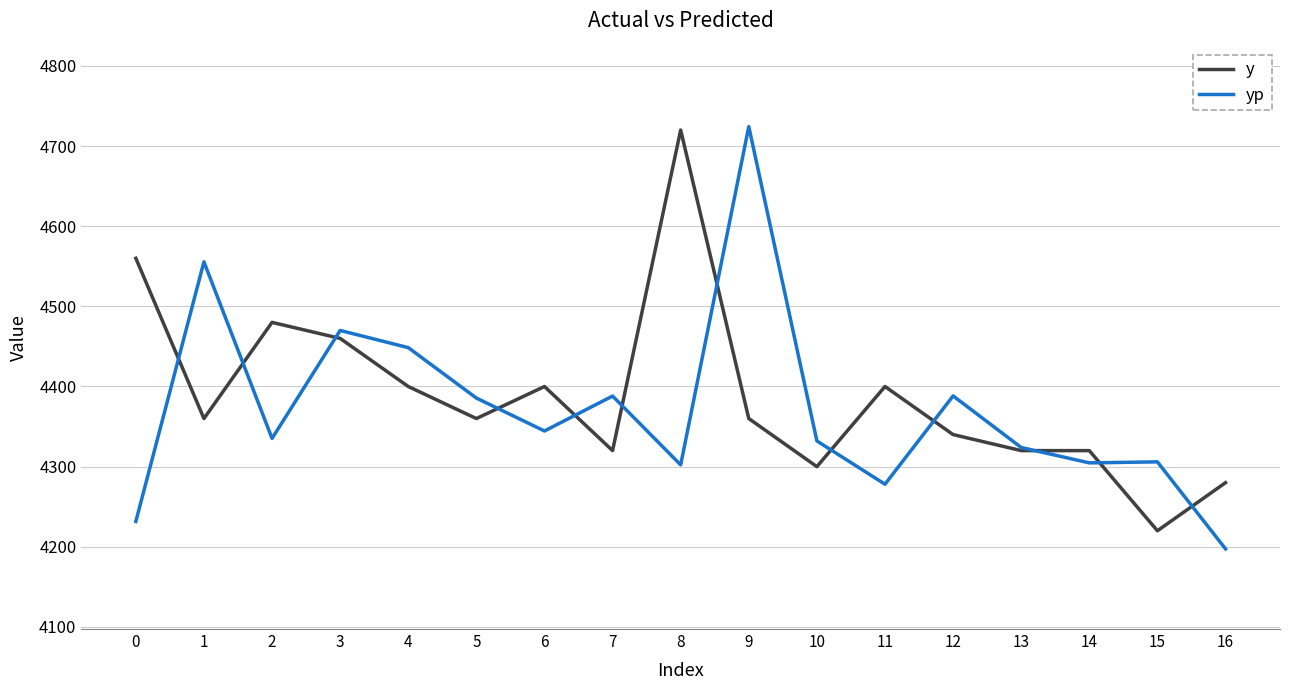

The yp series shows 2838.2 at 2. True or false?

False